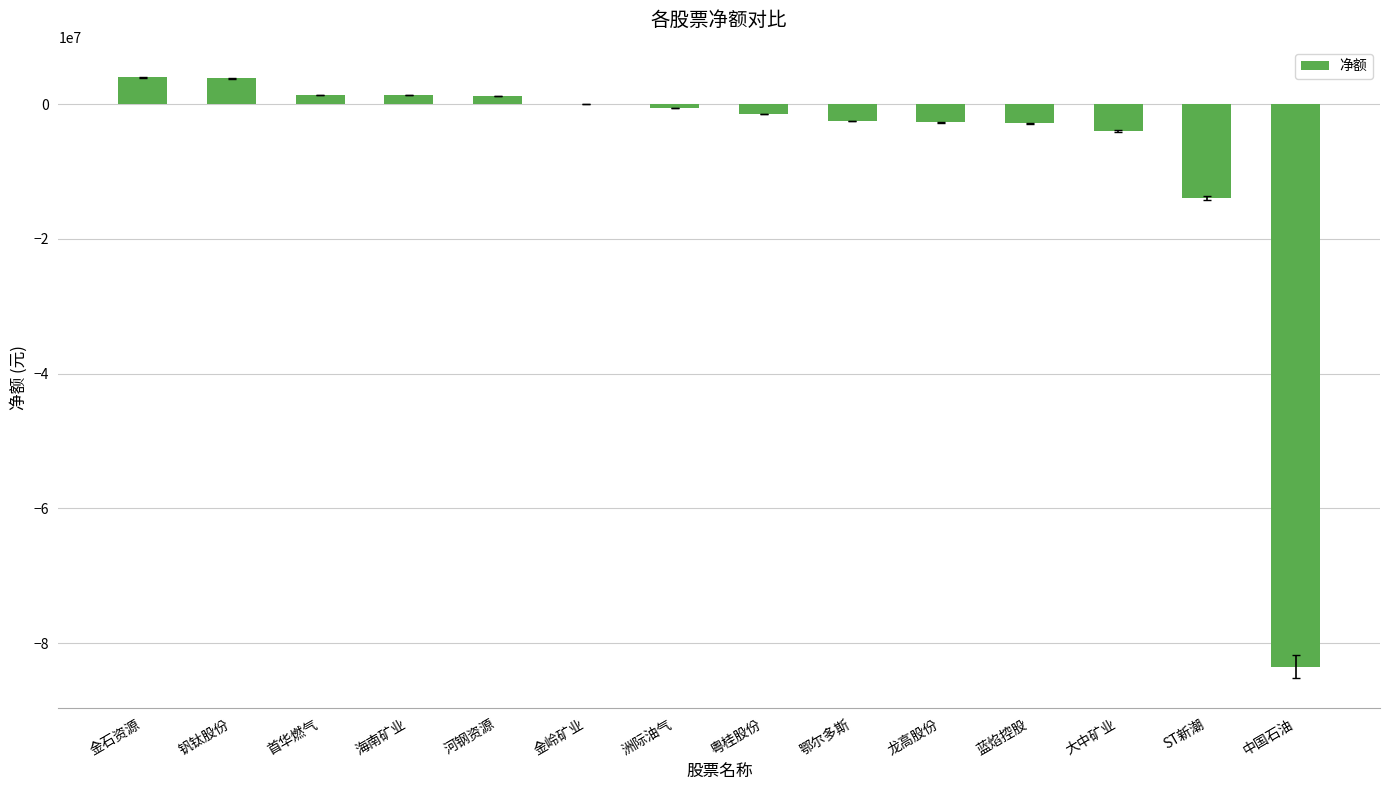

What is the change in value from 金石资源 to 大中矿业?

-7959889